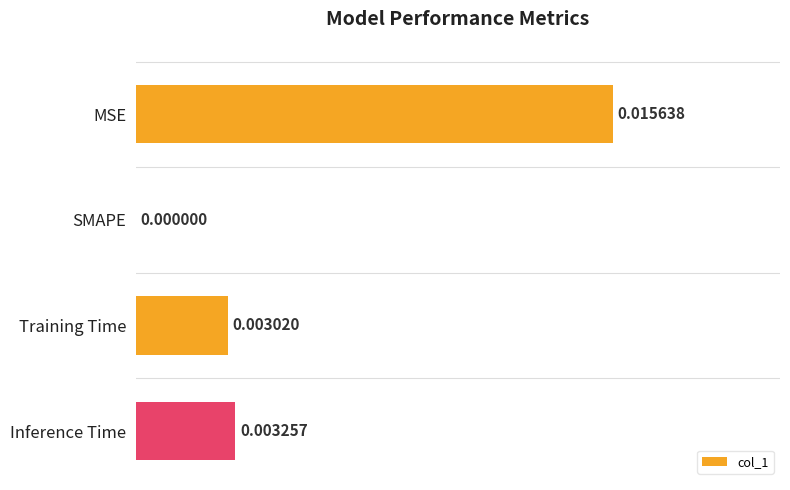

At which label is the value closest to 0?

SMAPE